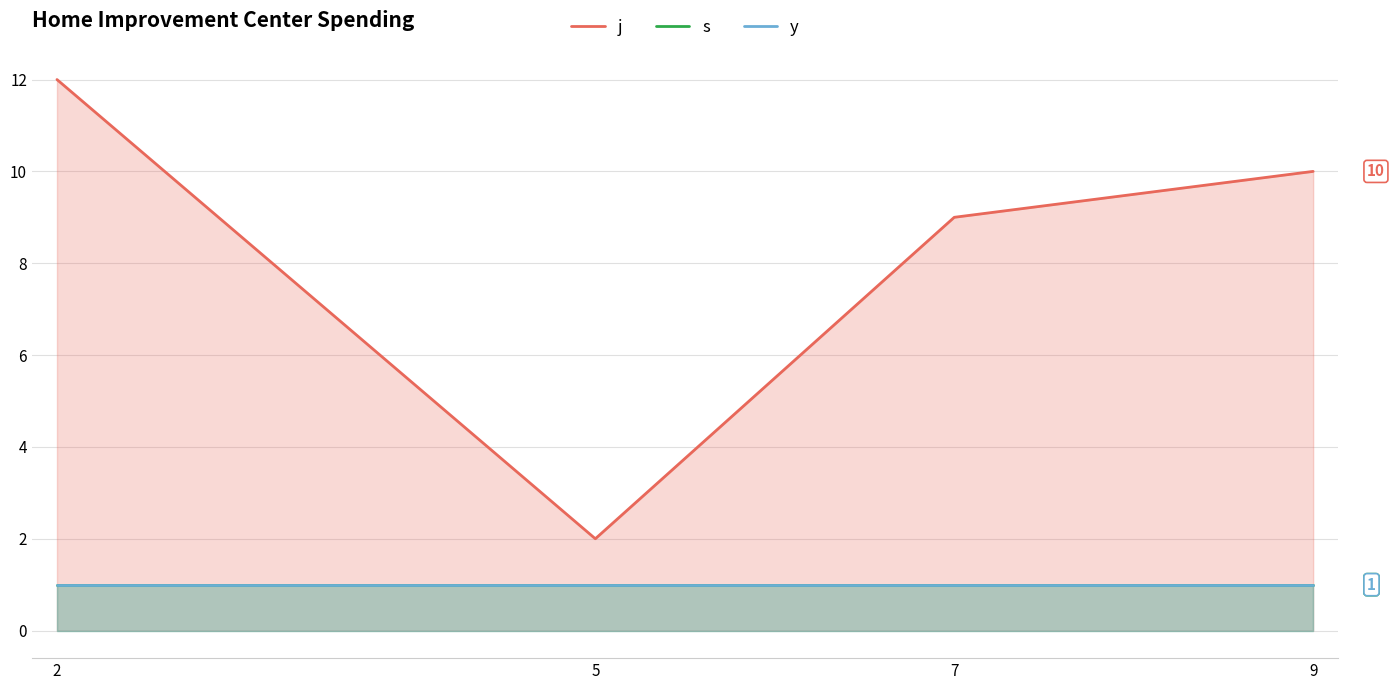

How many lines are shown in the chart?

3